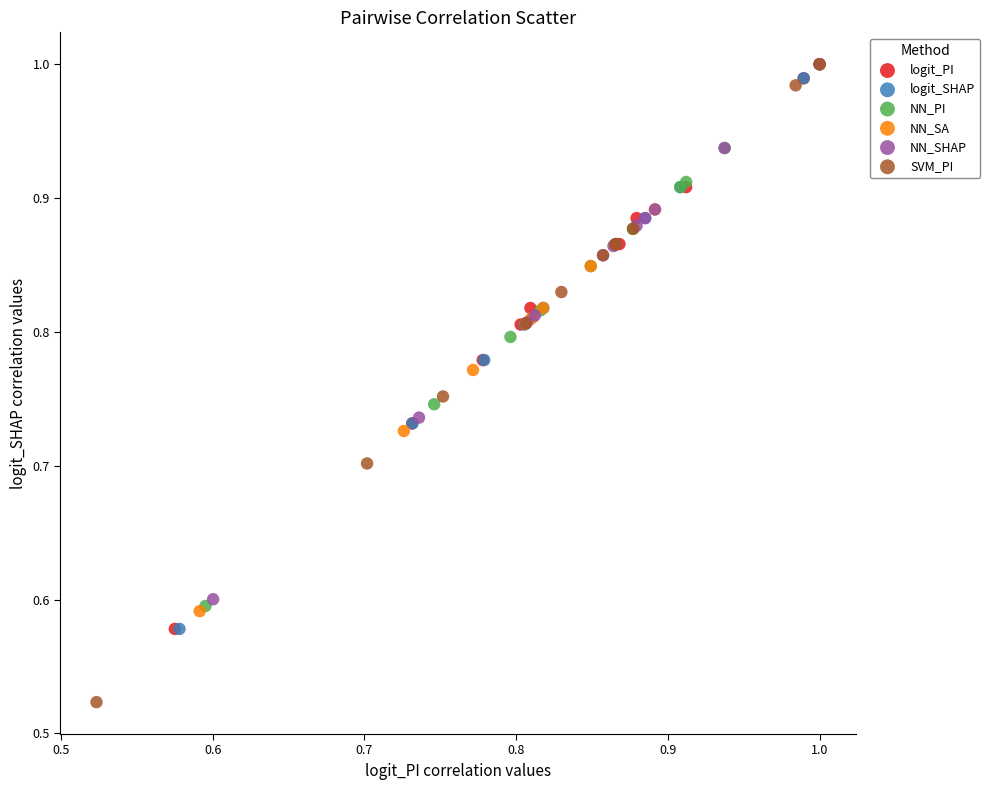

Which series has the widest spread of Y values?

SVM_PI